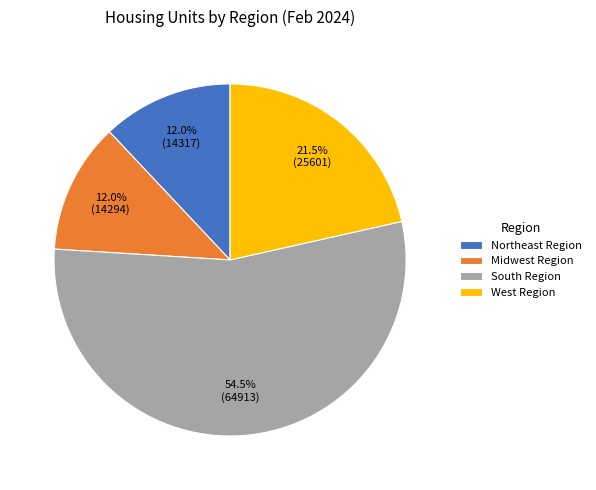

What is the majority slice?

South Region